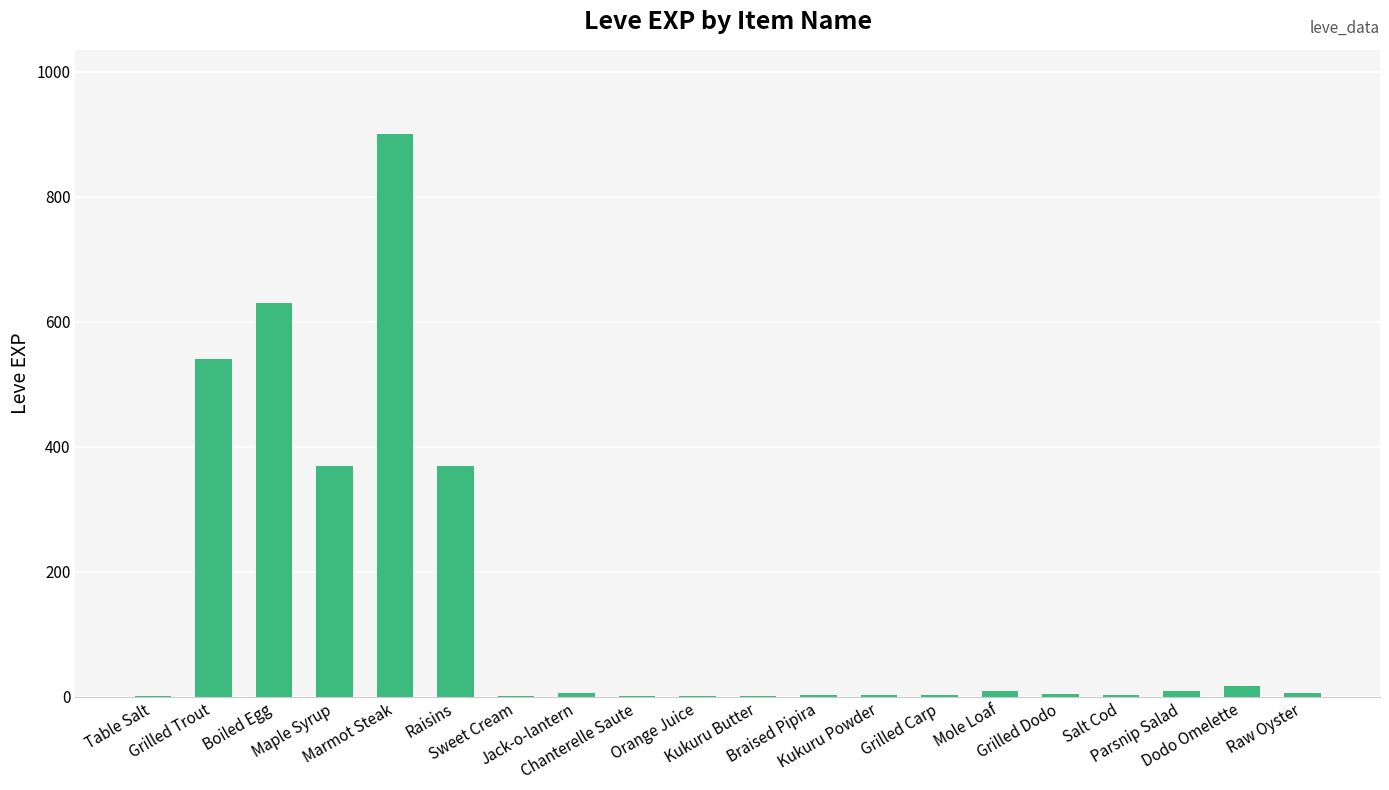

What is the sum of all values?

2881